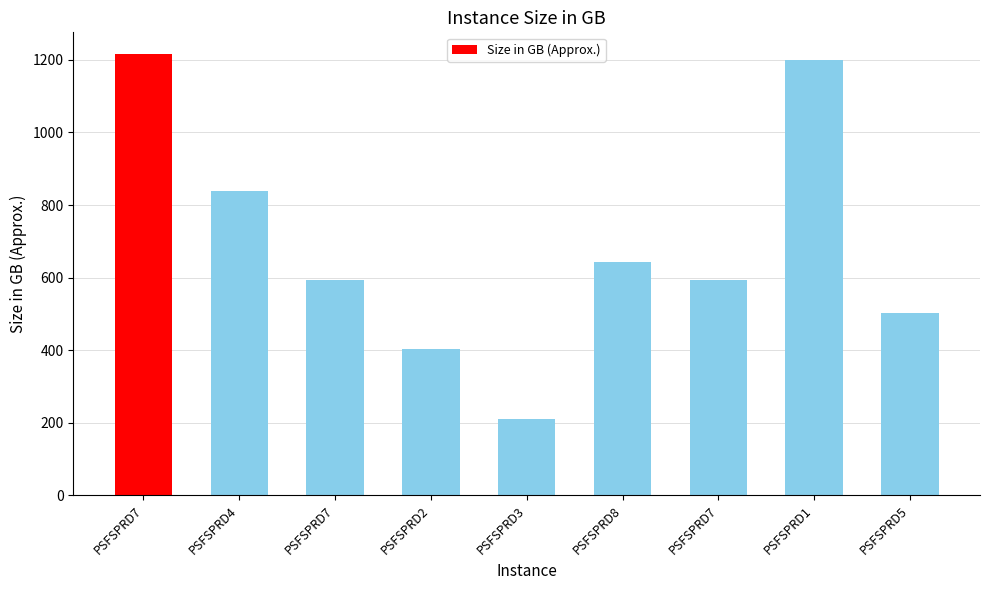

Are the bars horizontal?

No